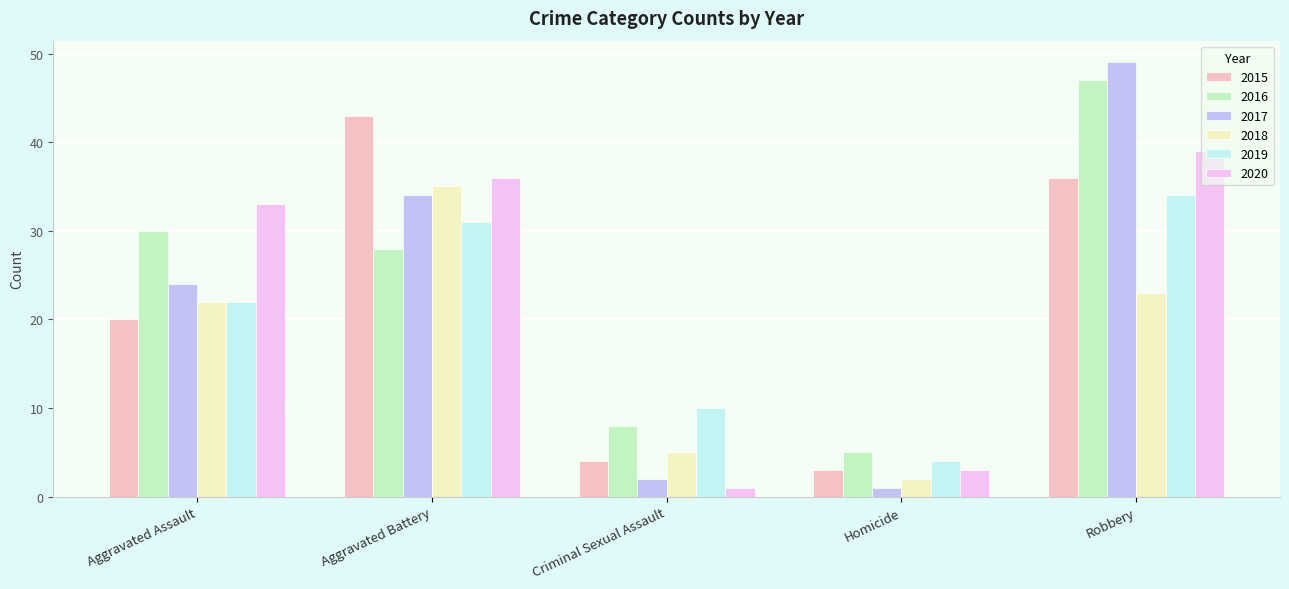

What is the total value across all series at Criminal Sexual Assault?

30